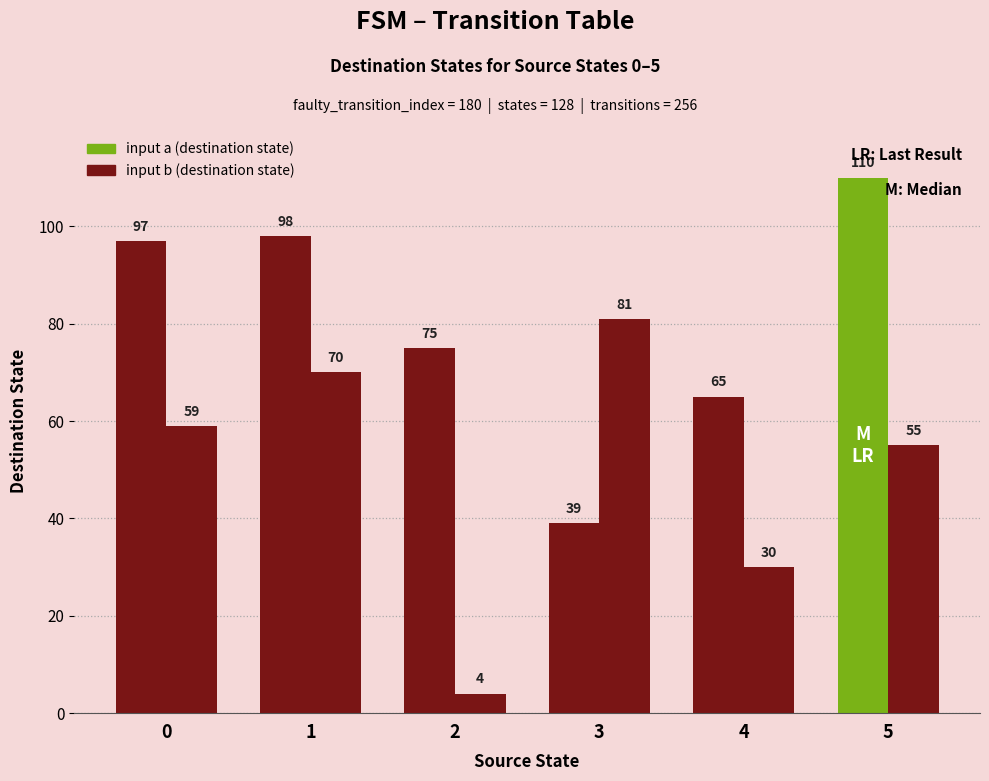

At how many categories does at least one series exceed 59?

6